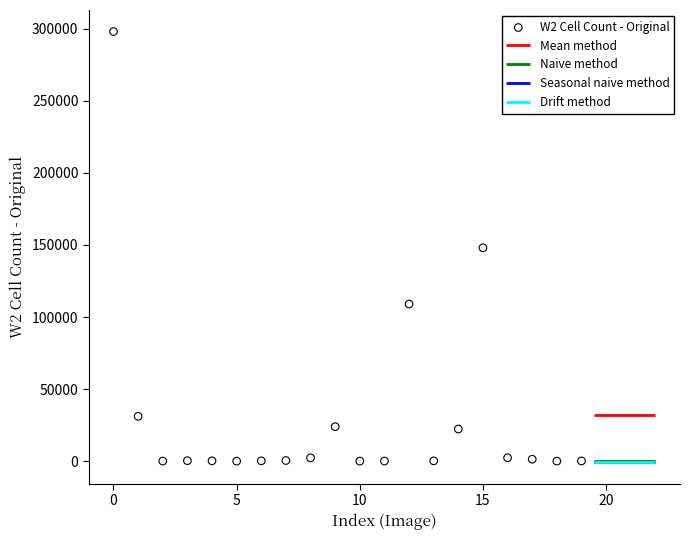

What is the range of Y values (max minus min)?

298006